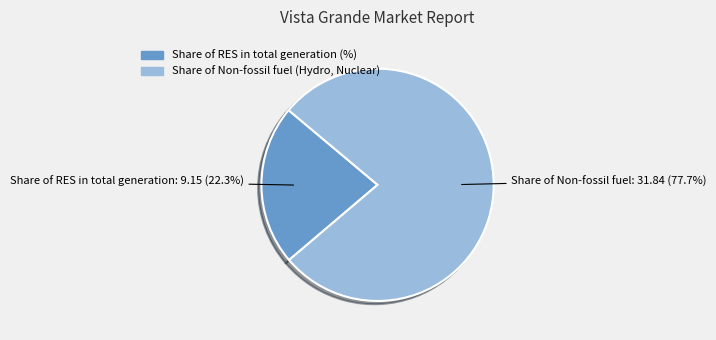

Is it true that Share of Non-fossil fuel (Hydro, Nuclear) is 71% of the pie?

False